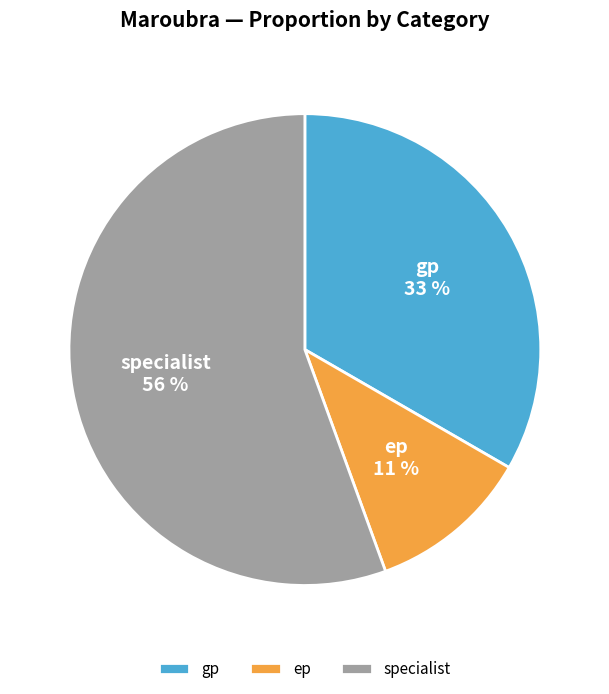

Do specialist and gp together represent more than half of the pie?

Yes